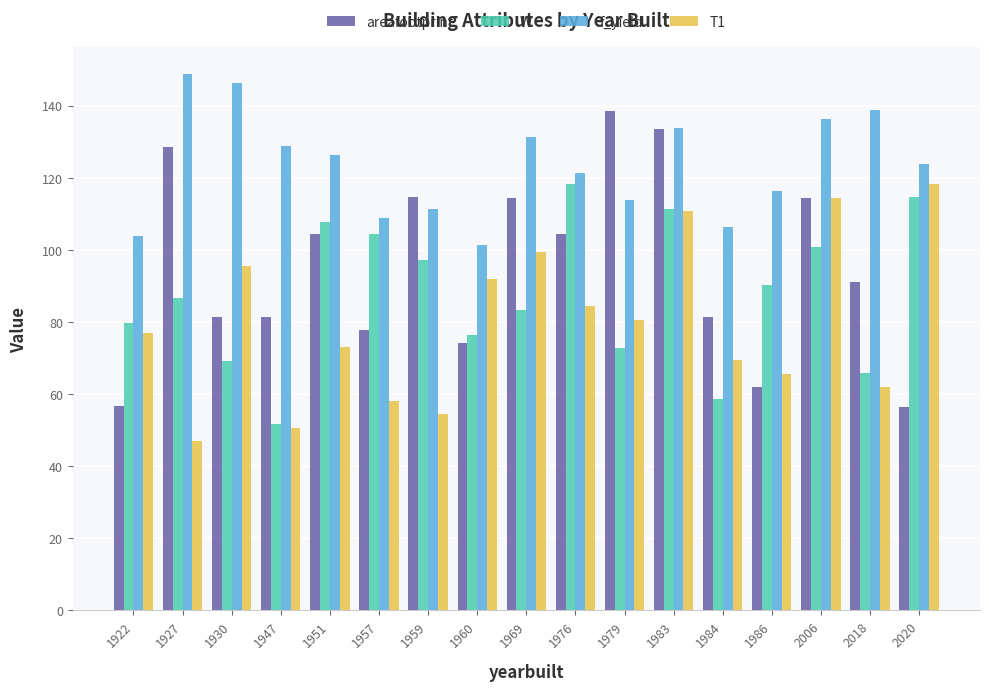

The value of f_yield at 1979 is 39.1. True or false?

False